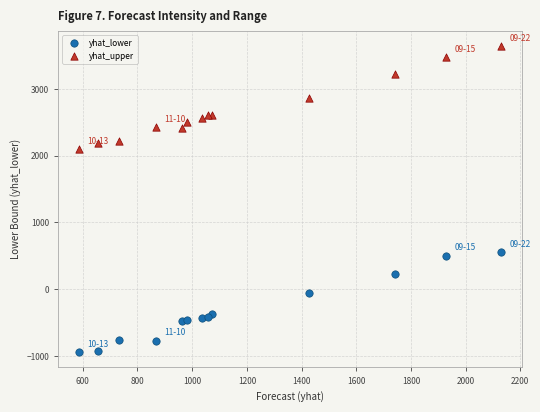

What are all the series names shown in the legend?

yhat_lower, yhat_upper